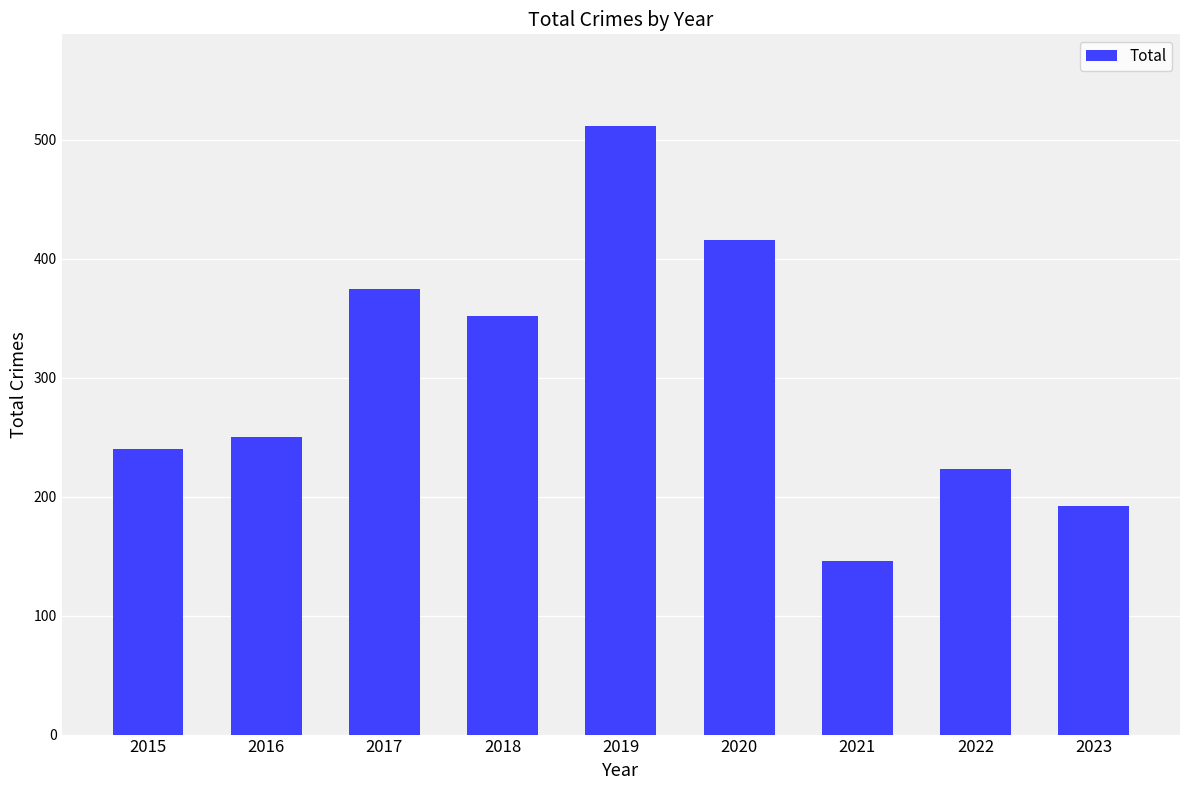

Rank the categories by value from lowest to highest.

2021, 2023, 2022, 2015, 2016, 2018, 2017, 2020, 2019